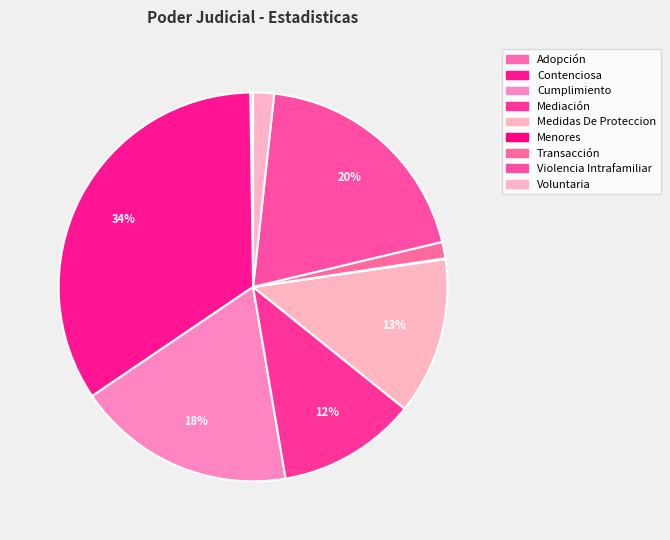

Rank the categories by value from lowest to highest.

Menores, Adopción, Transacción, Voluntaria, Mediación, Medidas De Proteccion, Cumplimiento, Violencia Intrafamiliar, Contenciosa